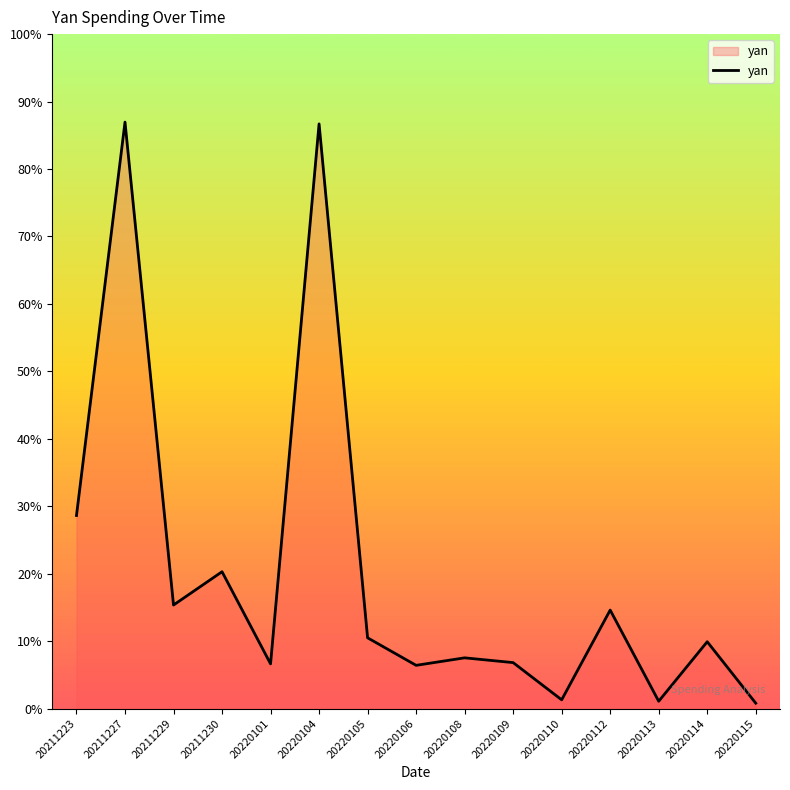

True or false: there are more than 1 points higher than both neighbors.

True